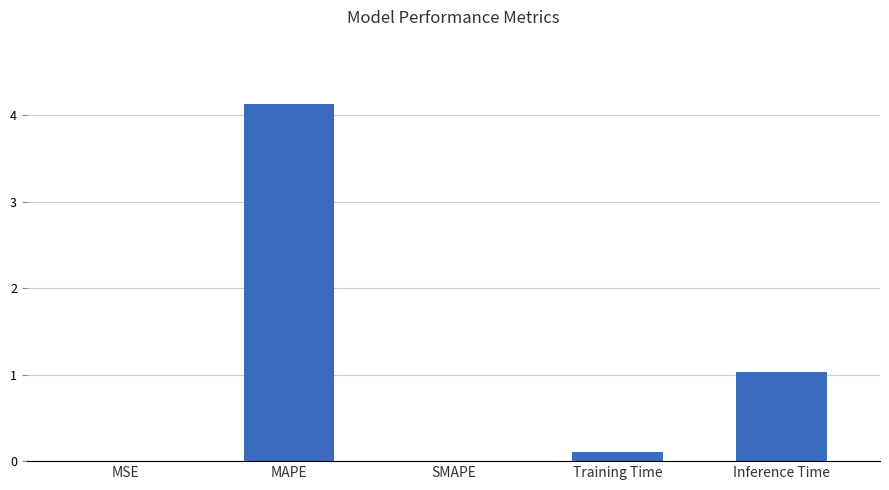

Between Training Time and SMAPE, which is larger?

Training Time